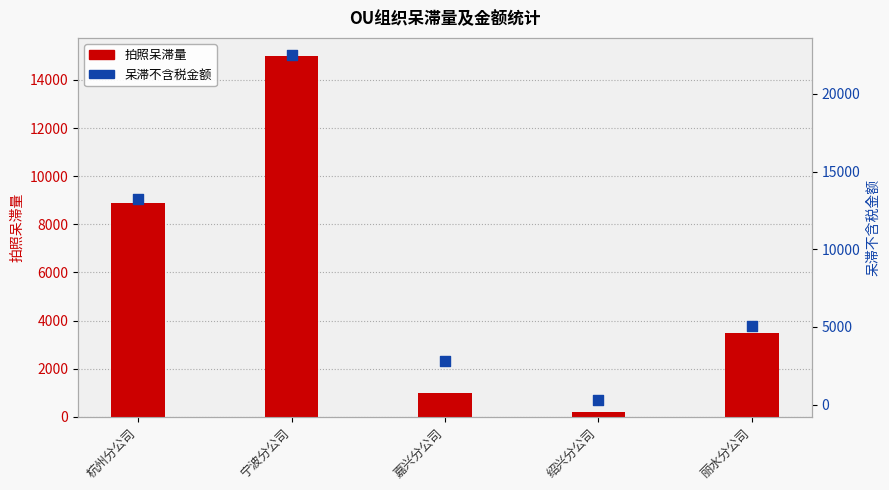

Which series has the largest Y range (max minus min)?

呆滞不含税金额